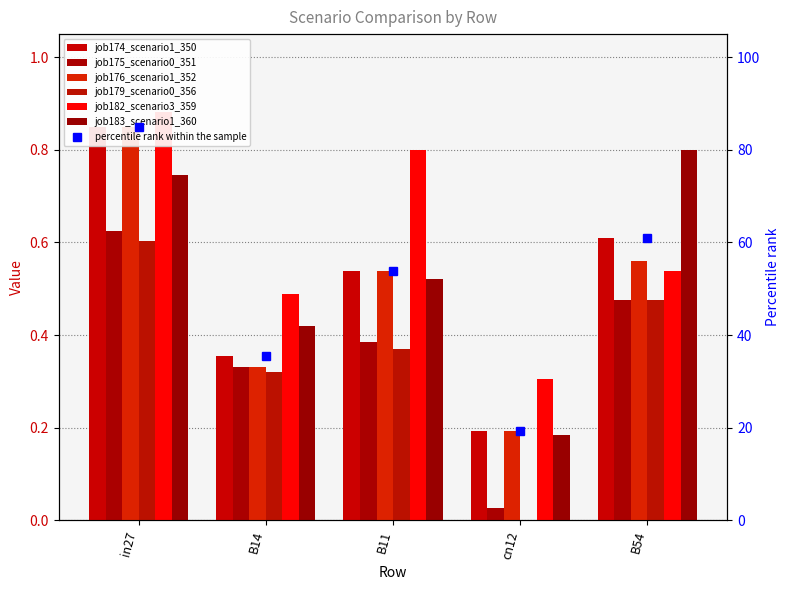

At which category is the sum across all series the highest?

in27